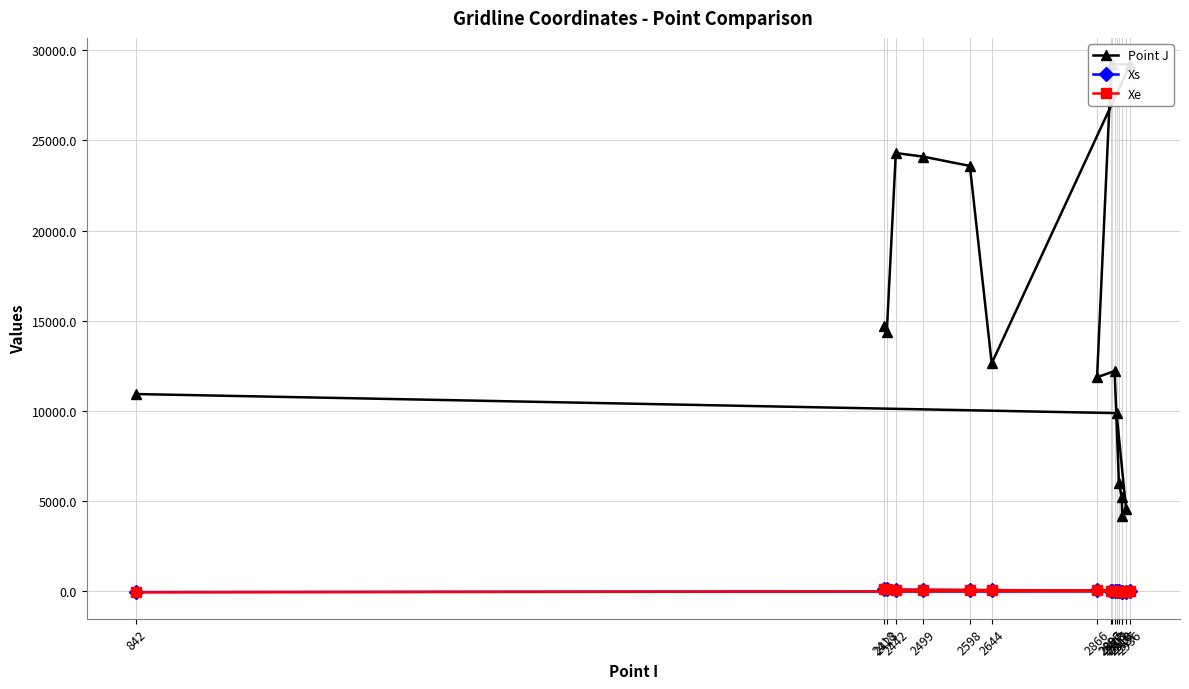

How many data points does each series have?

17